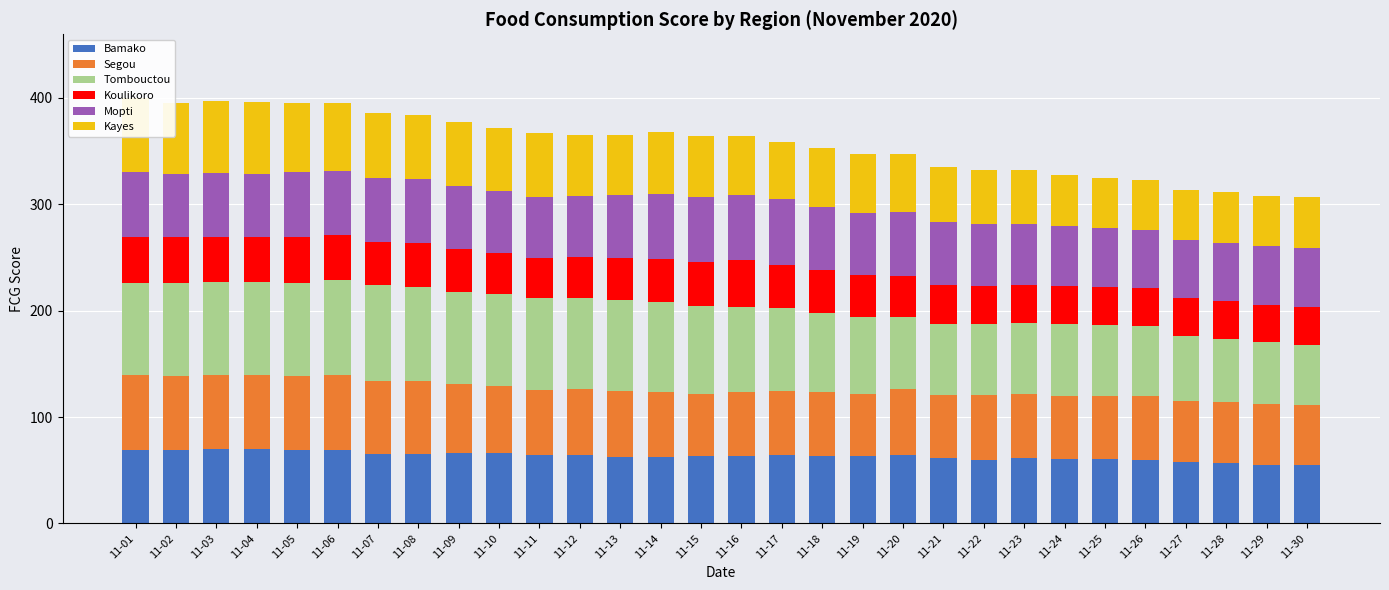

What is the spread (max minus min) of values at 11-27?

25.1